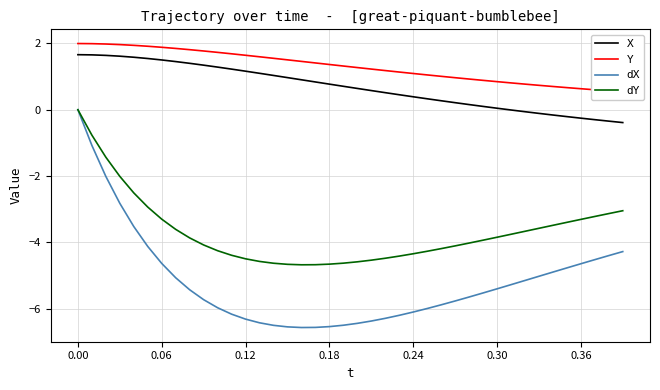

Rank the series by their maximum value, from highest to lowest.

Y, X, dX, dY